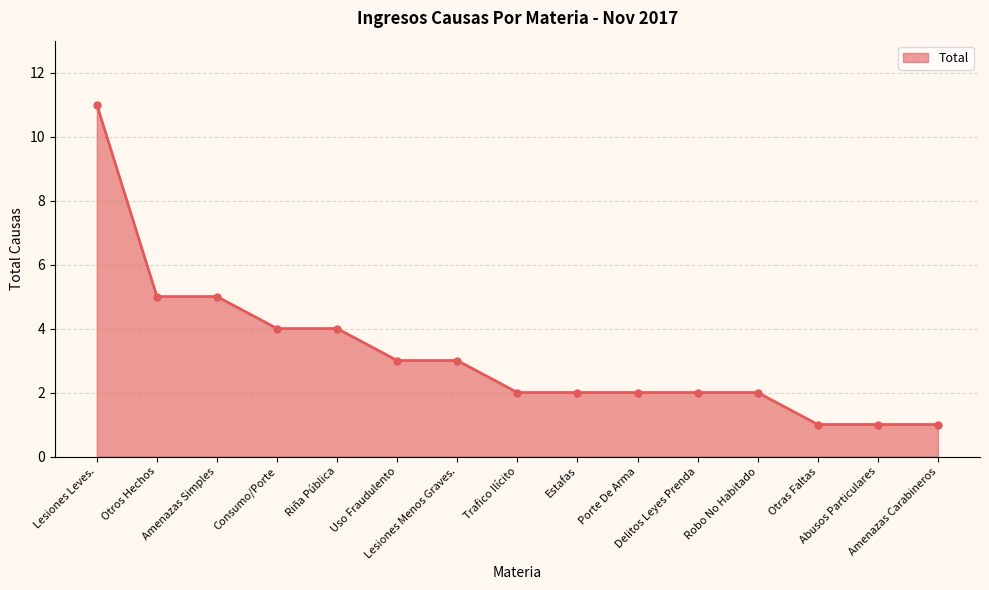

Which has a higher value, Estafas or Consumo/Porte?

Consumo/Porte